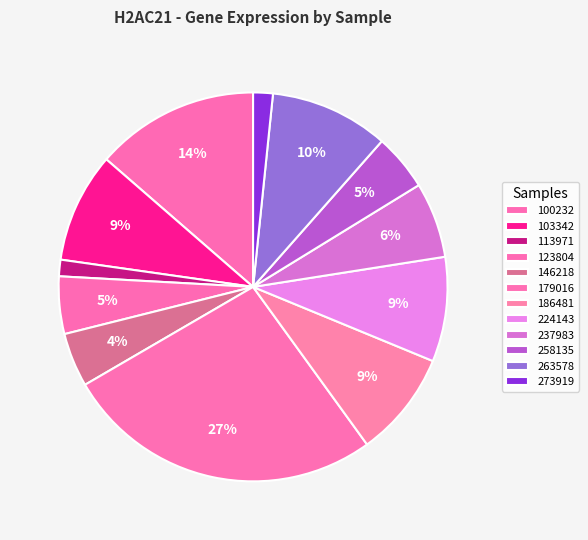

Is 237983 the majority of the pie?

No